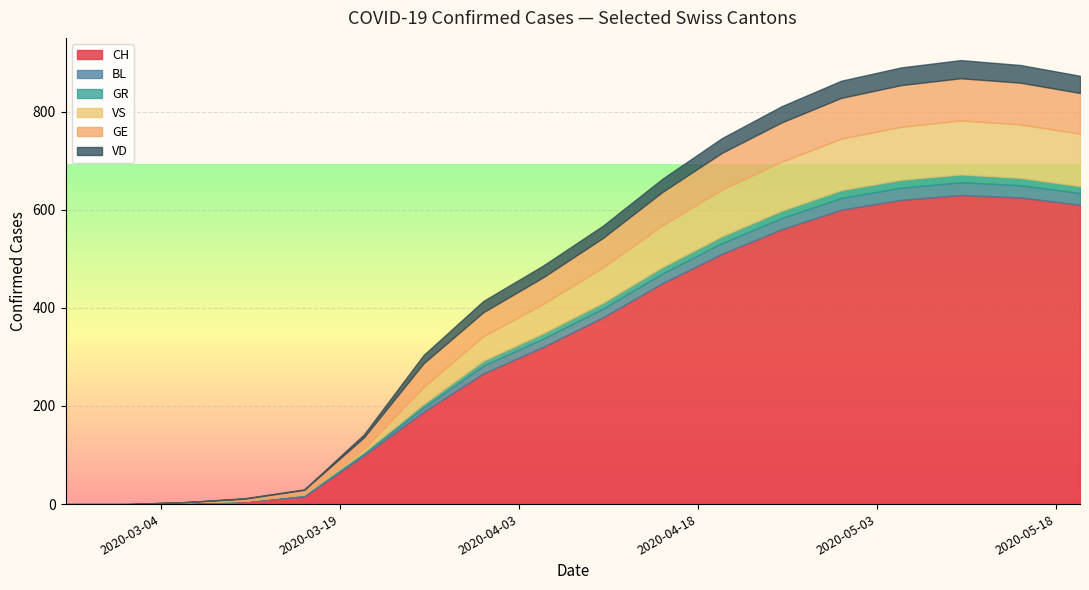

At which category is the sum across all series the highest?

2020-05-10